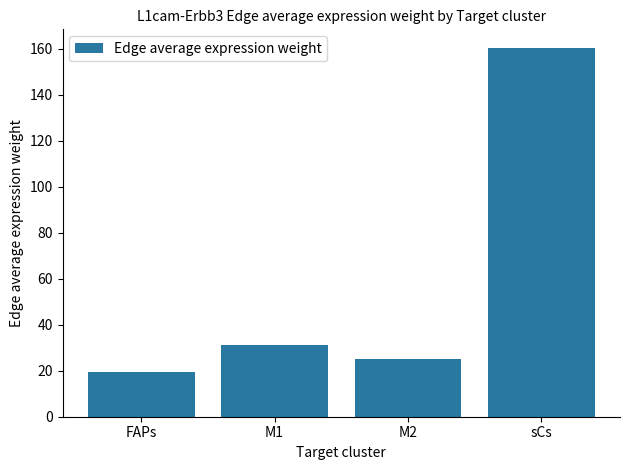

What is the change in value from M1 to M2?

-5.8